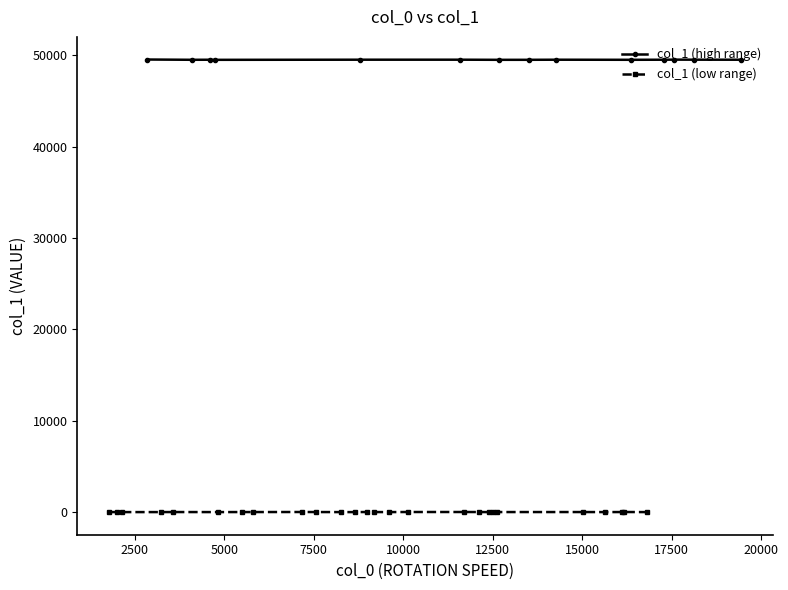

Is it true that the value at 8255 is 6?

True